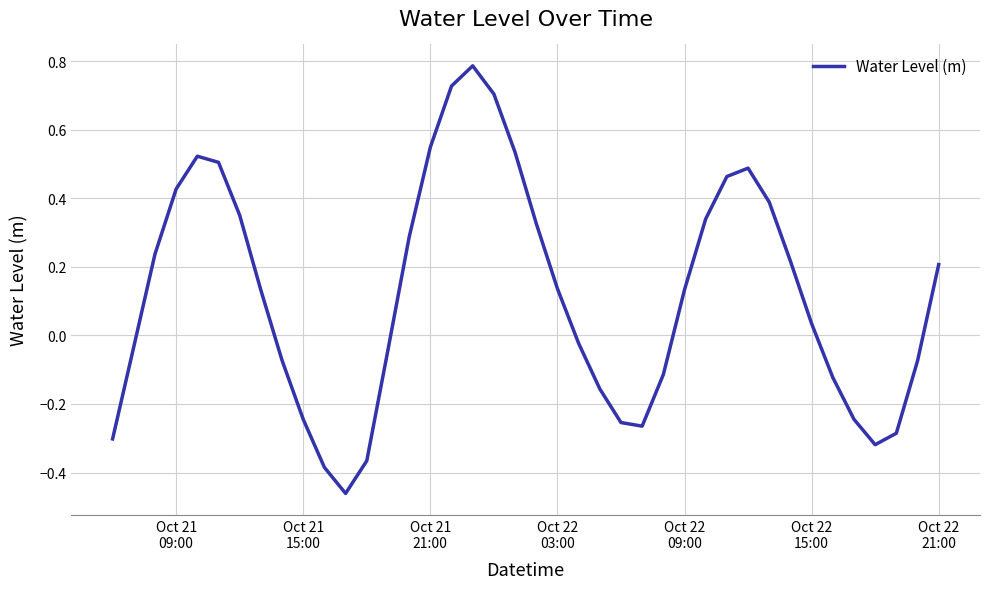

What is the difference between the maximum and minimum values?

1.2